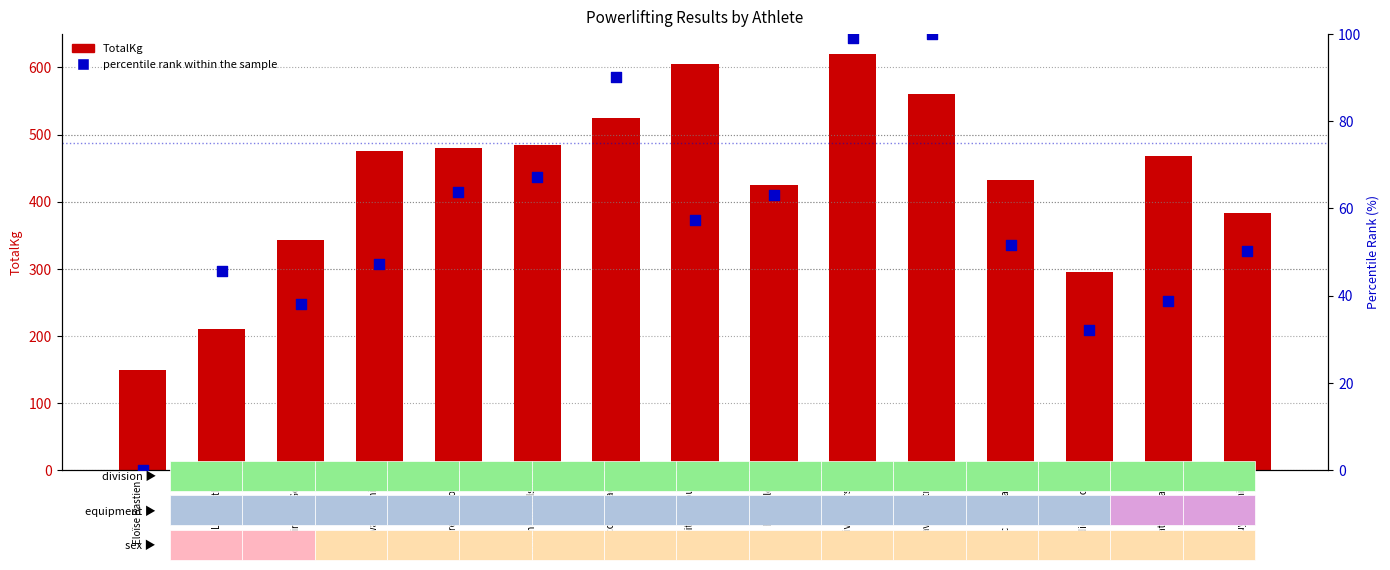

Which series has the widest spread of Y values?

TotalKg